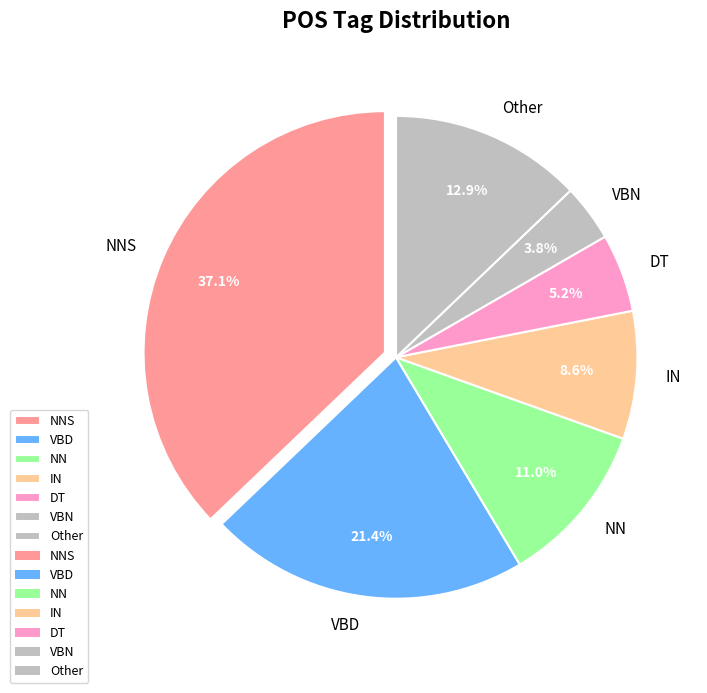

How many segments does this pie chart have?

7